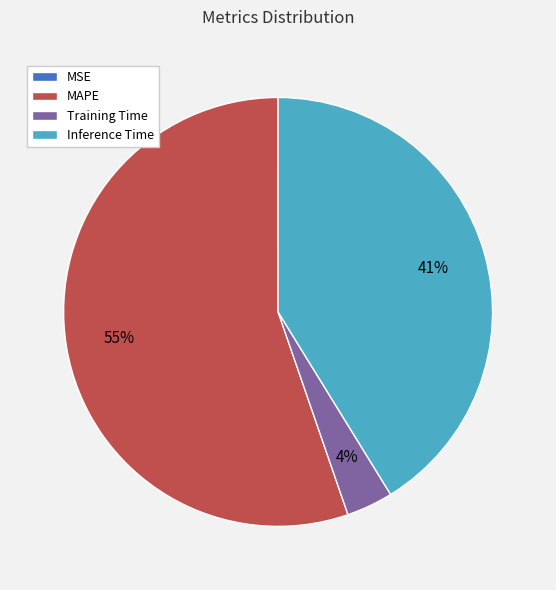

Is it true that MAPE is 55% of the pie?

True